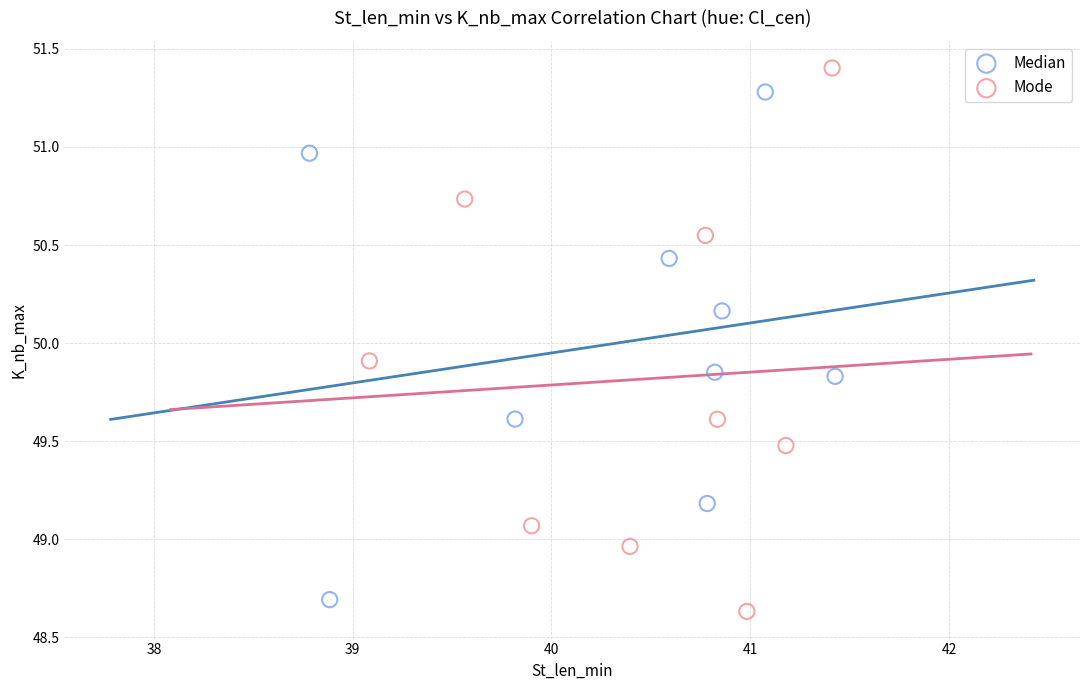

Which series reaches the maximum Y coordinate?

Mode